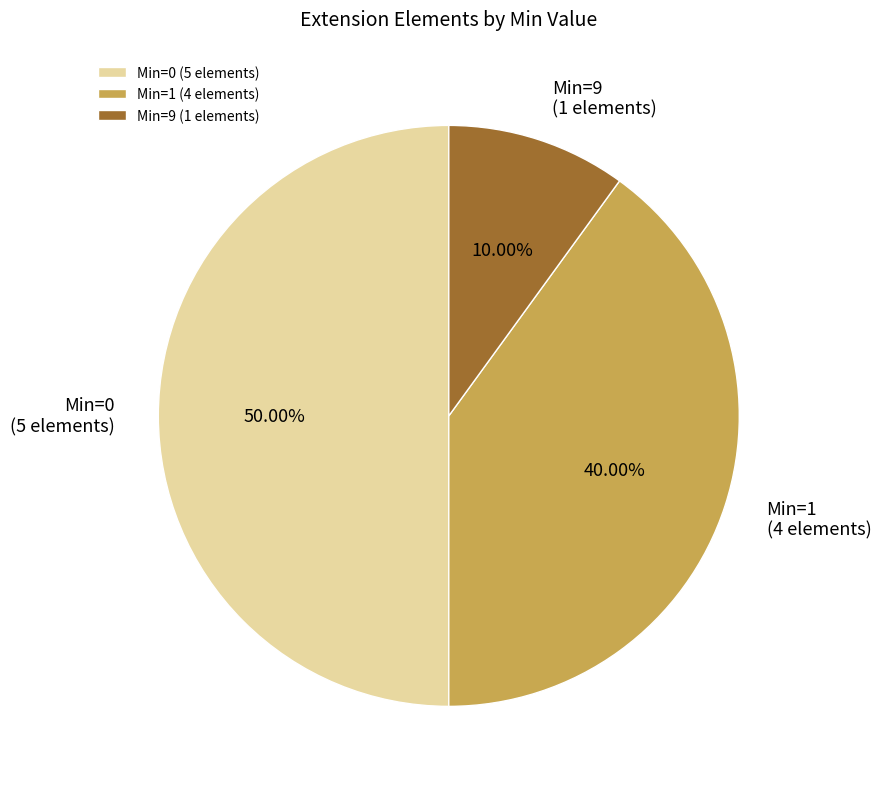

To the nearest percent, what is the difference between the largest and smallest slice percentages?

40%